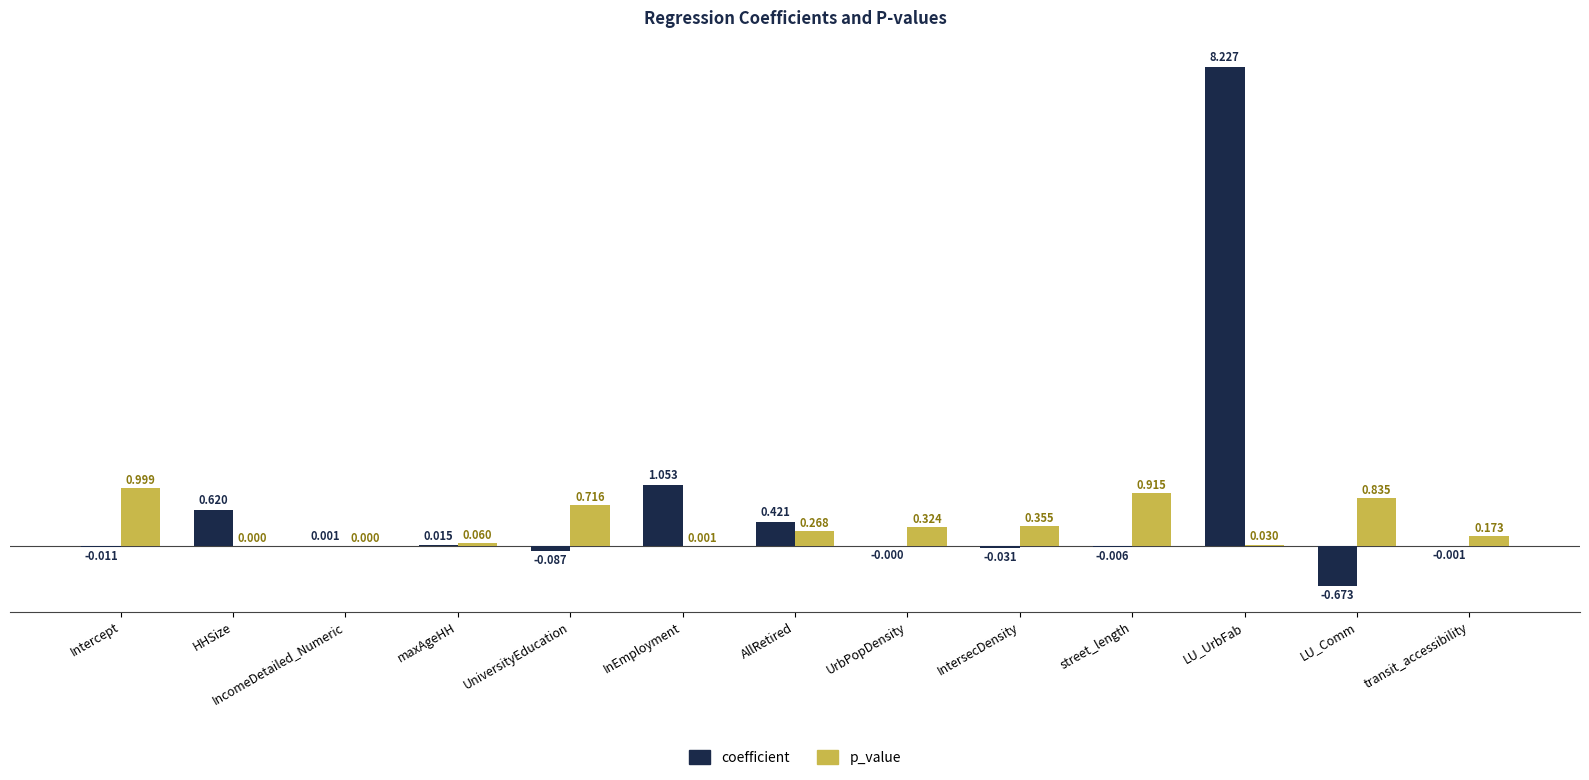

At which label does coefficient first exceed 0?

HHSize